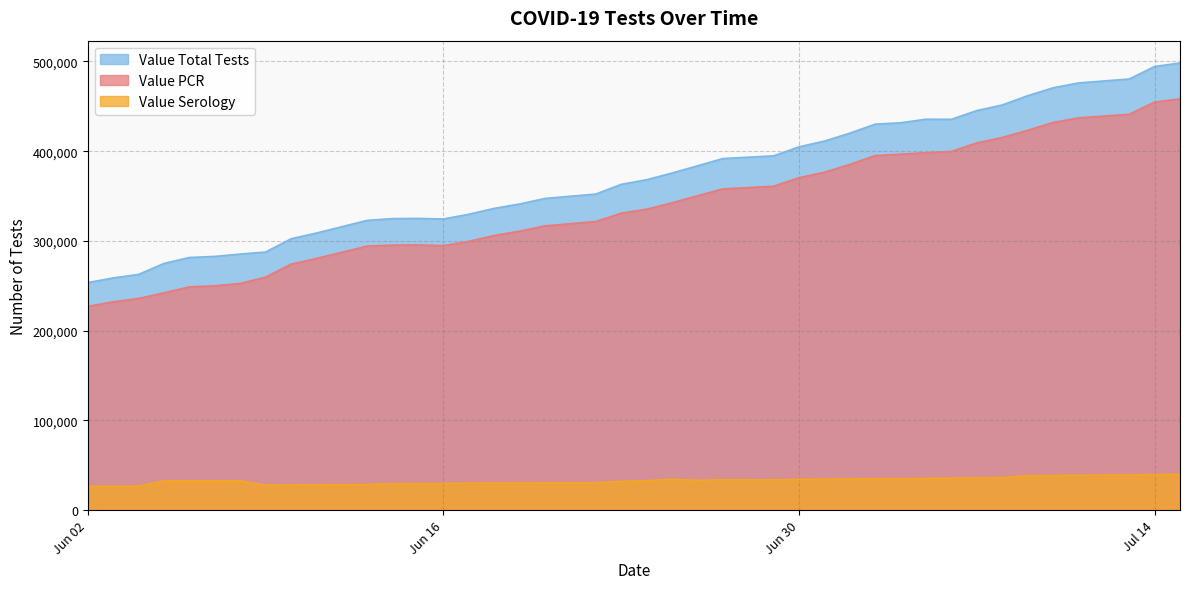

Reading right to left, list all the values displayed in this chart.

Value PCR: 458247	454682	441056	437088	431910	423259	415204	409217	399715	398260	396592	395052	385223	376534	370400	360929	357928	350296	342447	335276	330889	321642	316784	310870	306029	299520	294700	295530	295335	294265	280467	274107	259649	252593	249980	248806	242174	235925	232199	227056
Value Serology: 39932	39661	39316	38895	38638	38497	36247	35979	35756	35324	35019	35019	34835	34683	34381	33844	33837	33340	34447	32876	32138	30573	30547	30270	30238	30190	29733	29535	29534	28635	28319	28240	27948	32765	32754	32753	32745	26789	26568	26529
Value Total Tests: 498179	494343	480372	475983	470548	461756	451451	445196	435471	435584	431611	430071	420058	411217	404781	394773	391765	383636	375636	368152	363027	352215	347331	341140	336267	329710	324433	325065	324869	322900	308786	302347	287597	285358	282734	281559	274919	262714	258767	253585